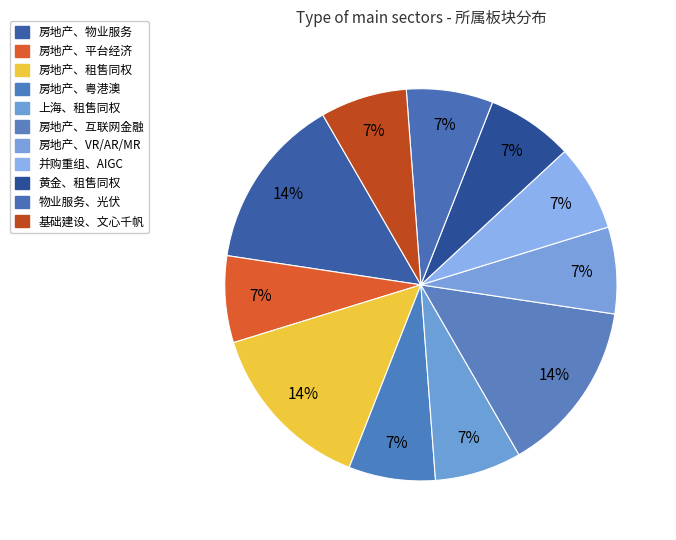

Does any single category account for the majority?

No